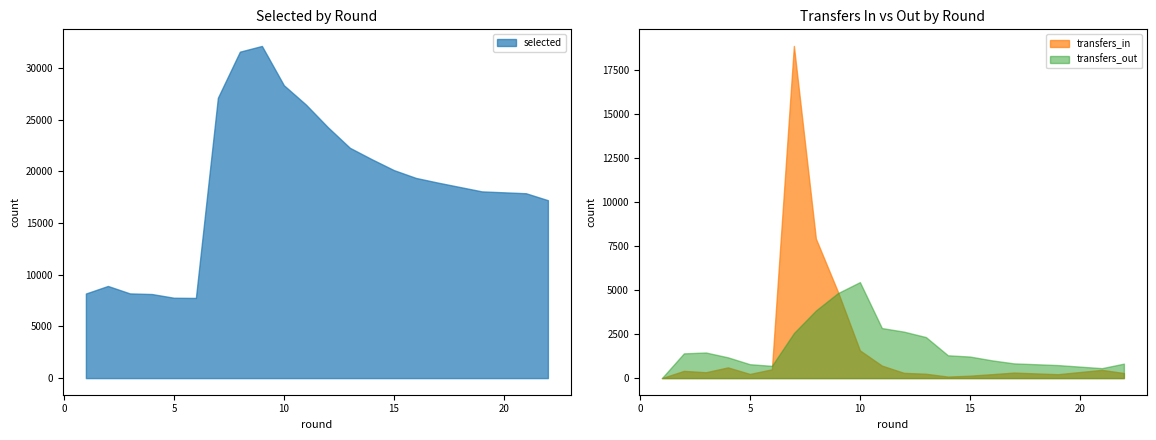

Reading left to right, transcribe all the data shown in this chart.

selected: 8179	8909	8189	8129	7770	7752	27105	31560	32114	28315	26449	24257	22266	21158	20110	19355	18902	18052	17874	17201
transfers_in: 0	410	333	608	236	500	18839	7912	4900	1573	709	298	247	86	137	223	313	221	468	288
transfers_out: 0	1404	1453	1179	789	696	2553	3834	4821	5445	2839	2636	2328	1295	1223	1008	836	740	565	822